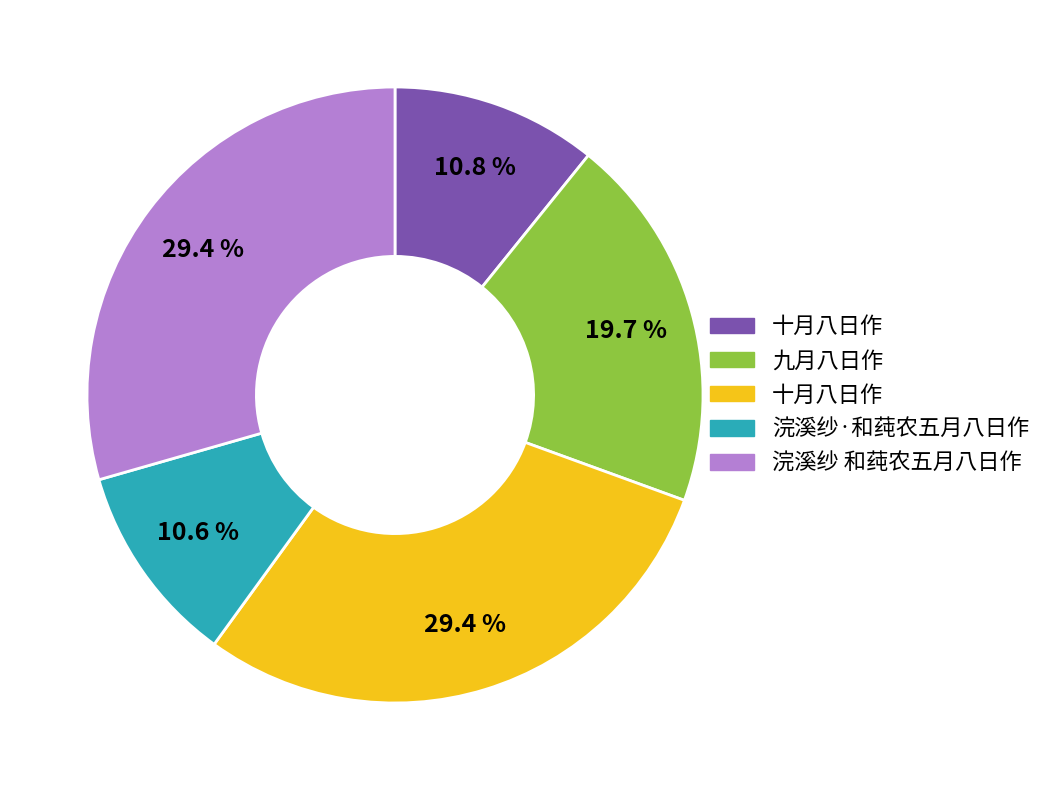

Count the number of slices in the pie.

5